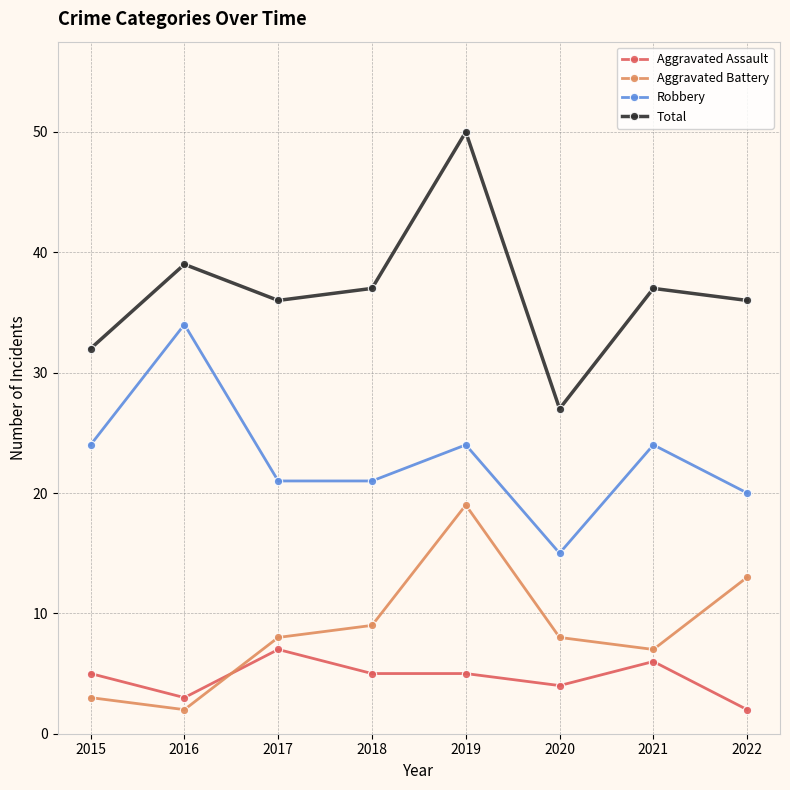

Which series has the largest total across all categories?

Total